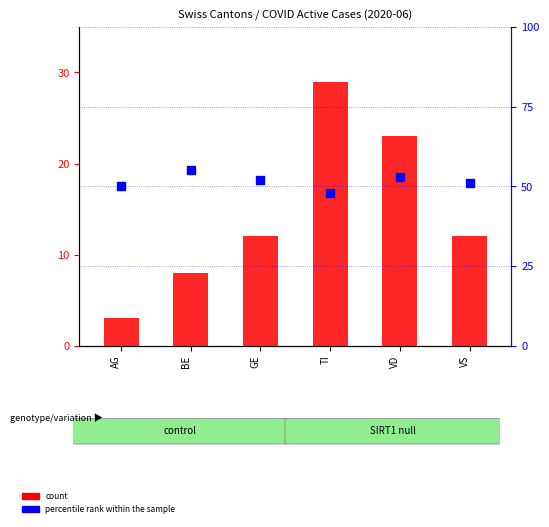

Which series contains the highest Y value?

percentile rank within the sample